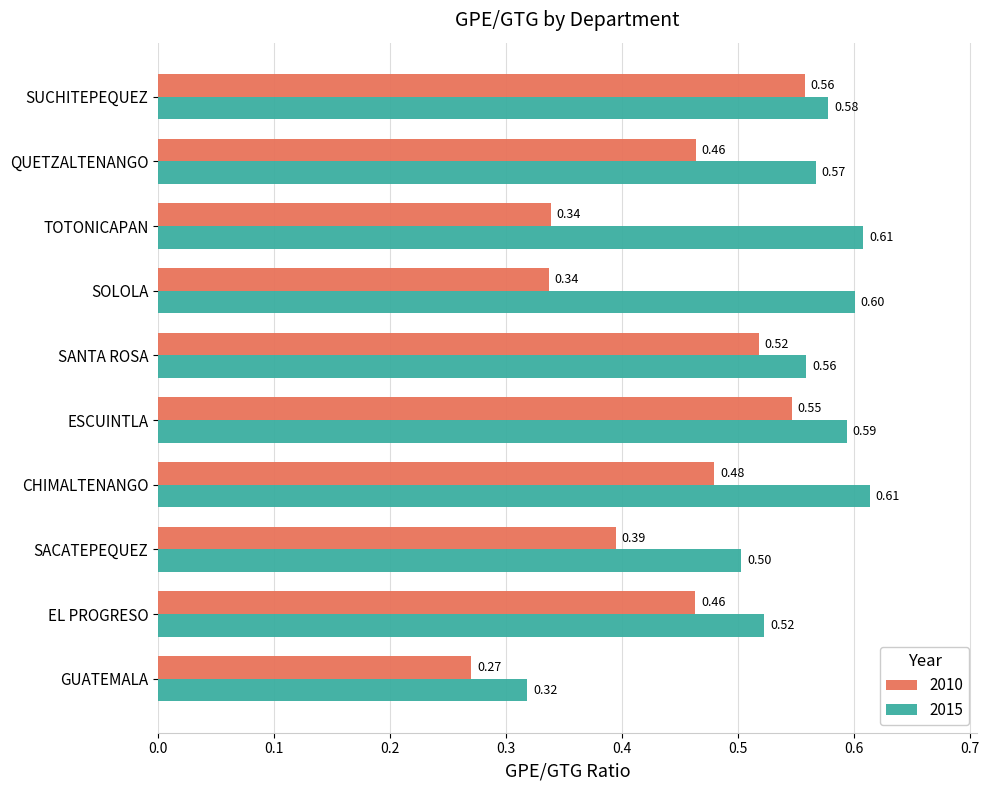

At which label is 2010 closest to 0?

GUATEMALA